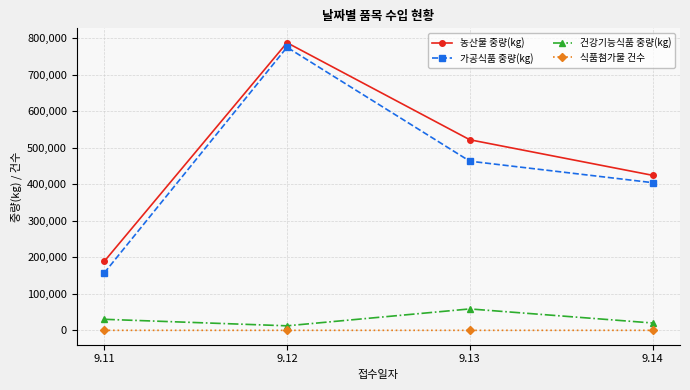

True or false: 건강기능식품 중량(kg) has more than 0 points higher than both neighbors.

True